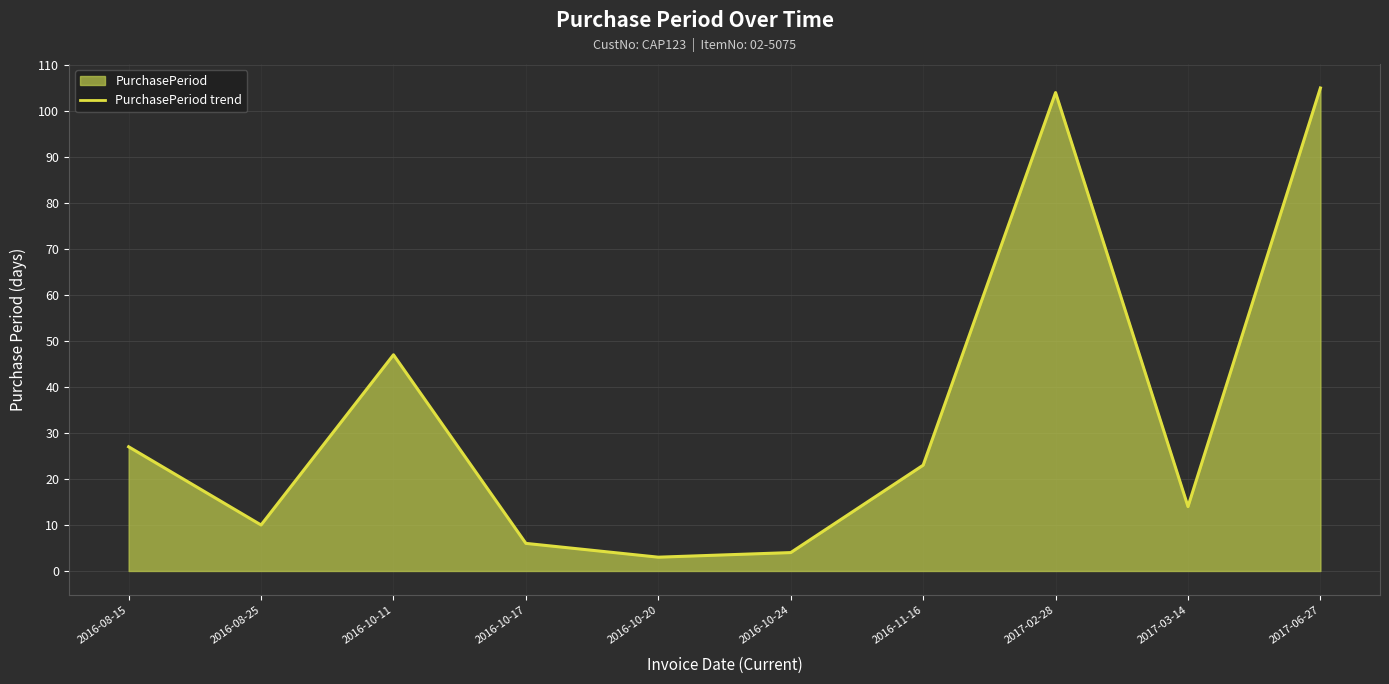

At which label is the value closest to 54?

2016-10-11